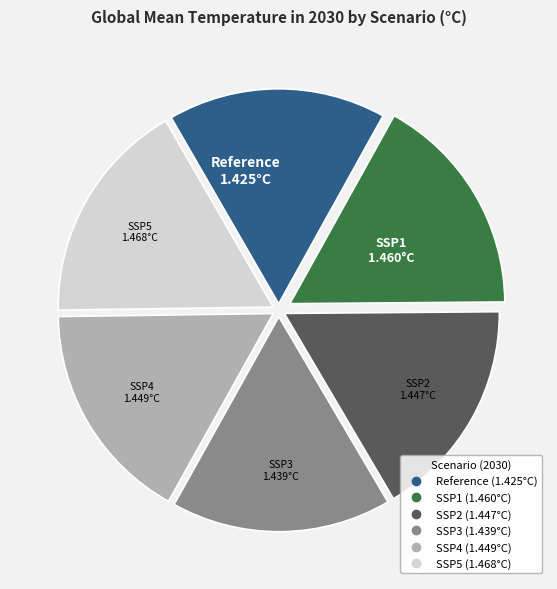

What is the ratio of the value at SSP2 to the value at Reference?

1.0